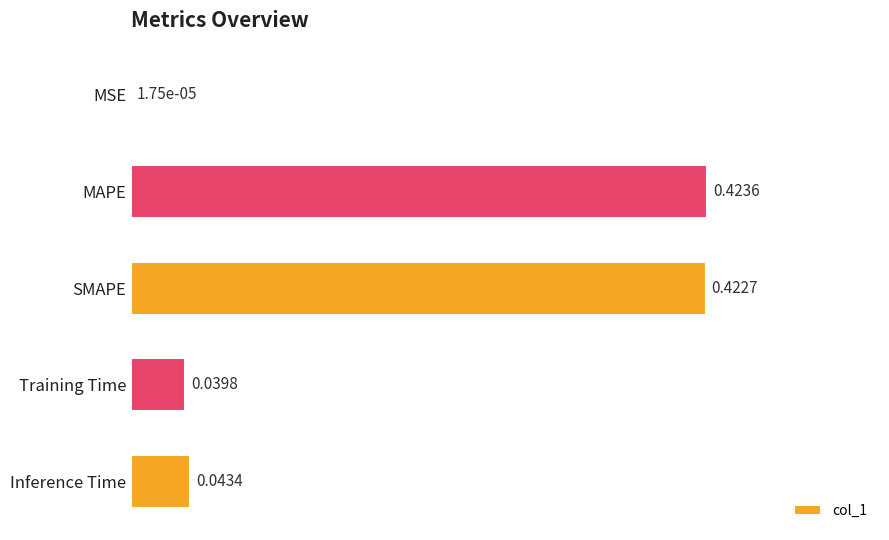

What is the sum of all values?

2.2